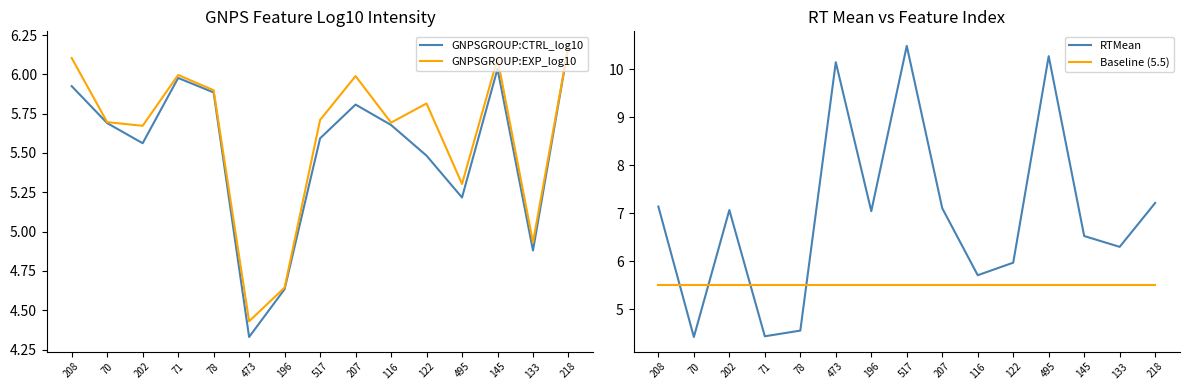

What is the difference between the maximum and minimum values in the RTMean series?

6.1